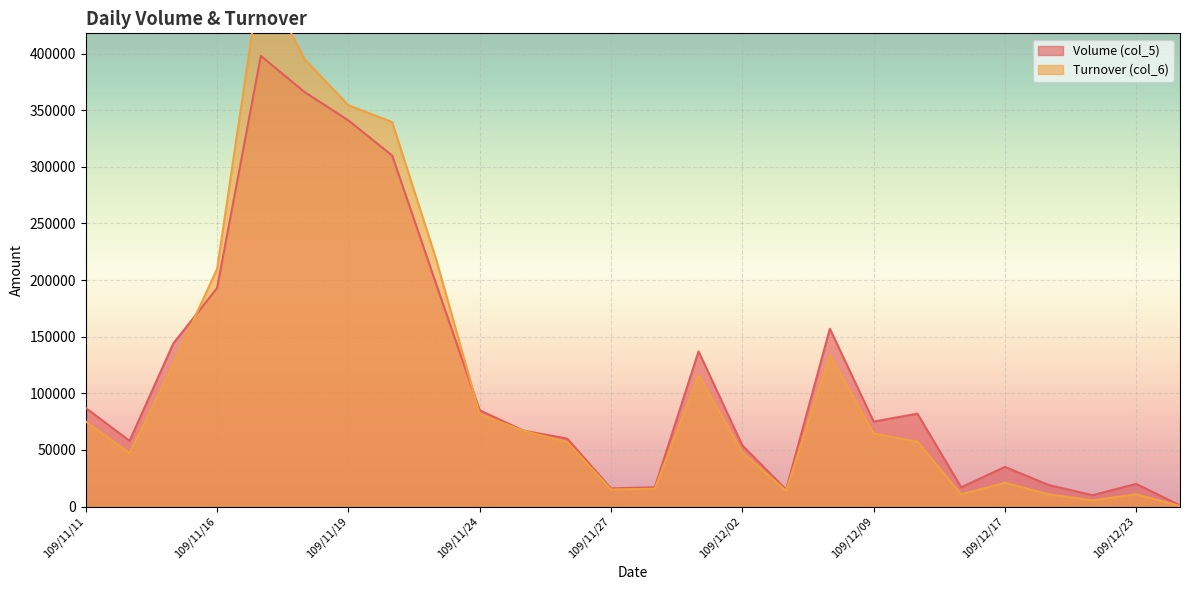

List the series in order of their overall mean, lowest first.

Volume (col_5), Turnover (col_6)